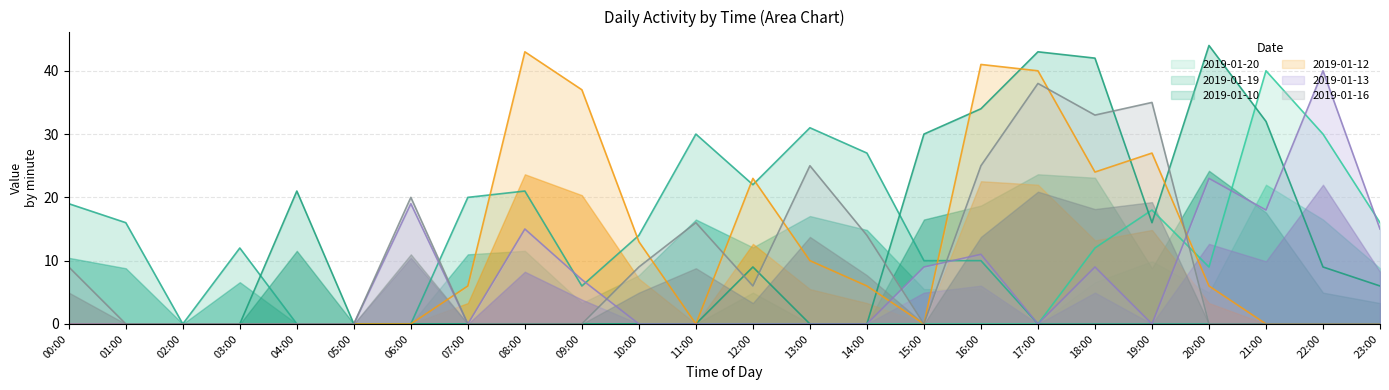

Reading left to right, what are all the values shown in this chart?

2019-01-20: 0	0	0	0	0	0	0	0	0	0	0	0	0	0	0	0	0	0	12	18	9	40	30	16
2019-01-19: 19	16	0	12	0	0	0	20	21	6	14	30	22	31	27	10	10	0	0	0	0	0	0	0
2019-01-10: 0	0	0	0	21	0	0	0	0	0	0	0	9	0	0	30	34	43	42	16	44	32	9	6
2019-01-12: 0	0	0	0	0	0	0	6	43	37	13	0	23	10	6	0	41	40	24	27	6	0	0	0
2019-01-13: 0	0	0	0	0	0	19	0	15	7	0	0	0	0	0	9	11	0	9	0	23	18	40	15
2019-01-16: 9	0	0	0	0	0	20	0	0	0	9	16	6	25	14	0	25	38	33	35	0	0	0	0